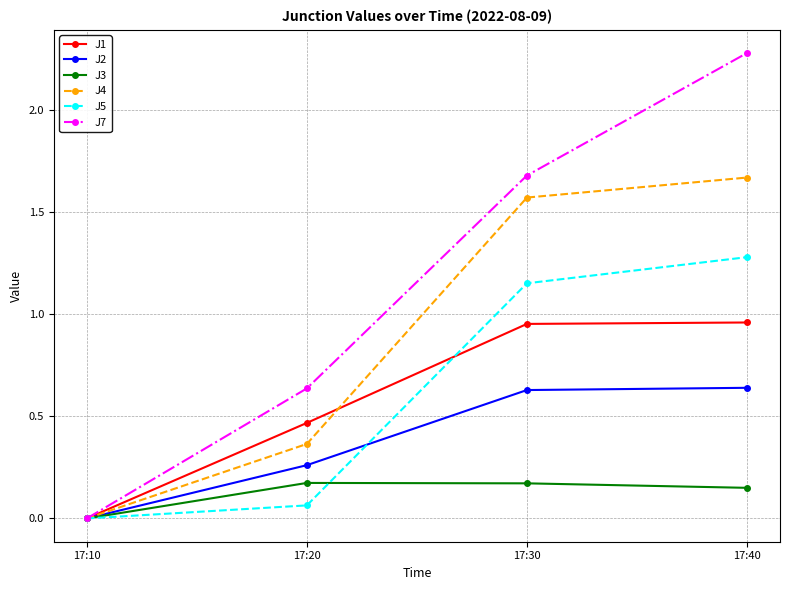

True or false: J7 has more than 2 points higher than both neighbors.

False